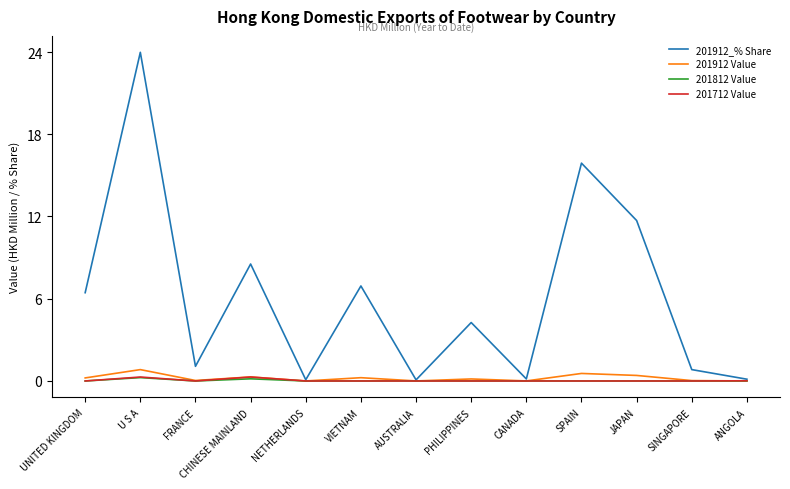

Which category has the highest value across all series?

U S A